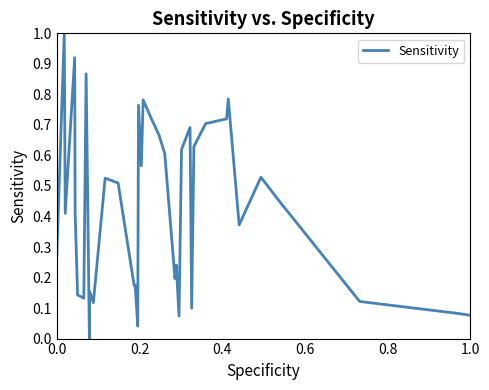

What is the difference between the maximum and minimum values?

1.0